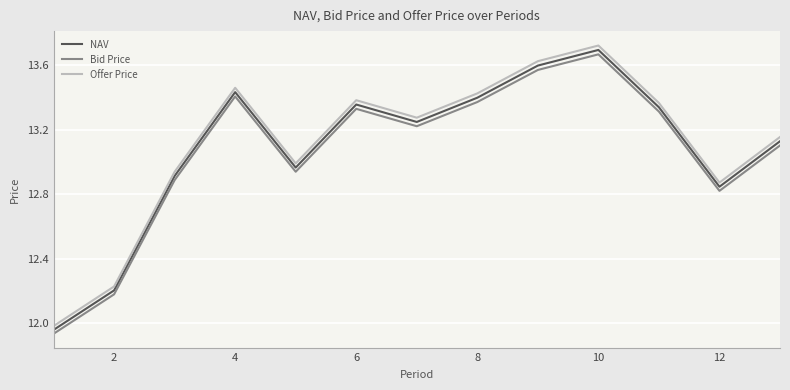

Does the chart display data point markers on the line(s)?

No